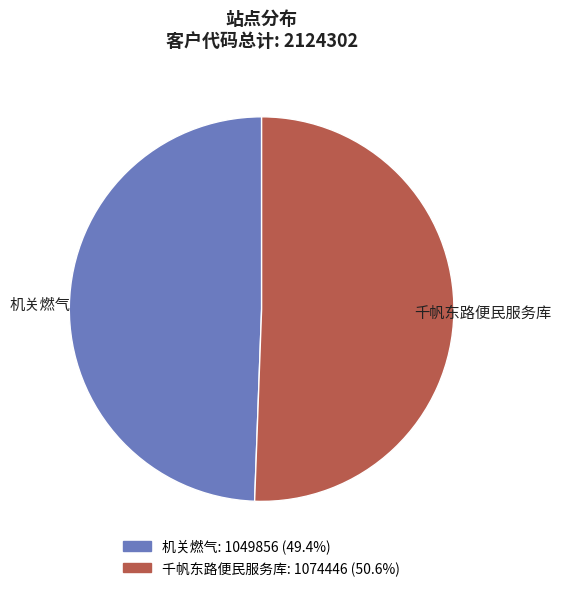

What is the largest slice in the pie chart?

千帆东路便民服务库